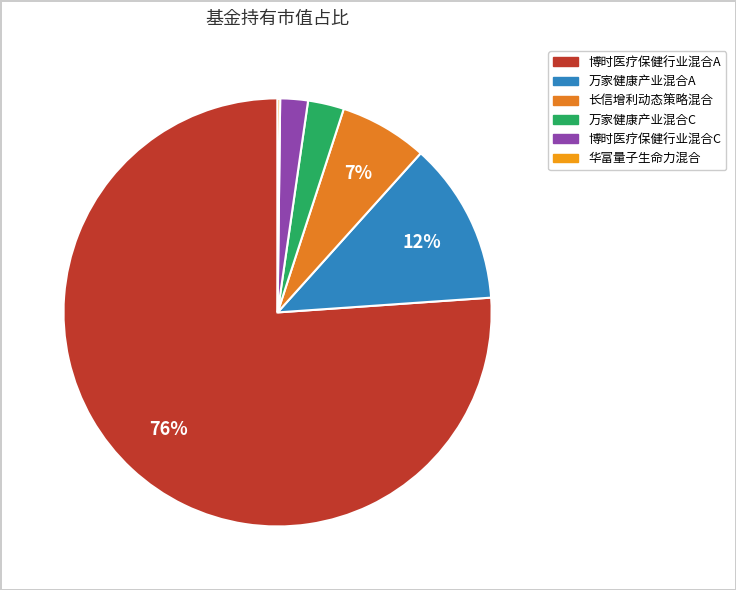

Combined, do 长信增利动态策略混合 and 博时医疗保健行业混合A account for over 50%?

Yes